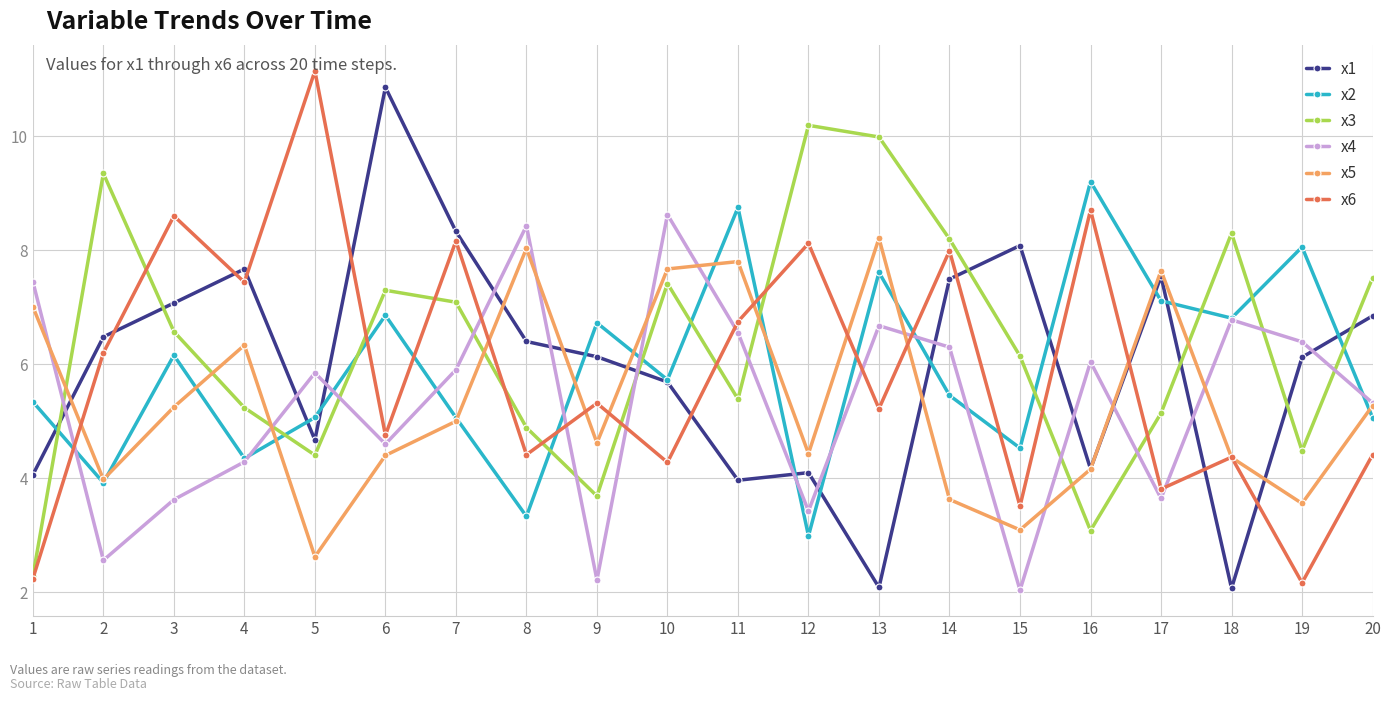

Which category has the highest value across all series?

5